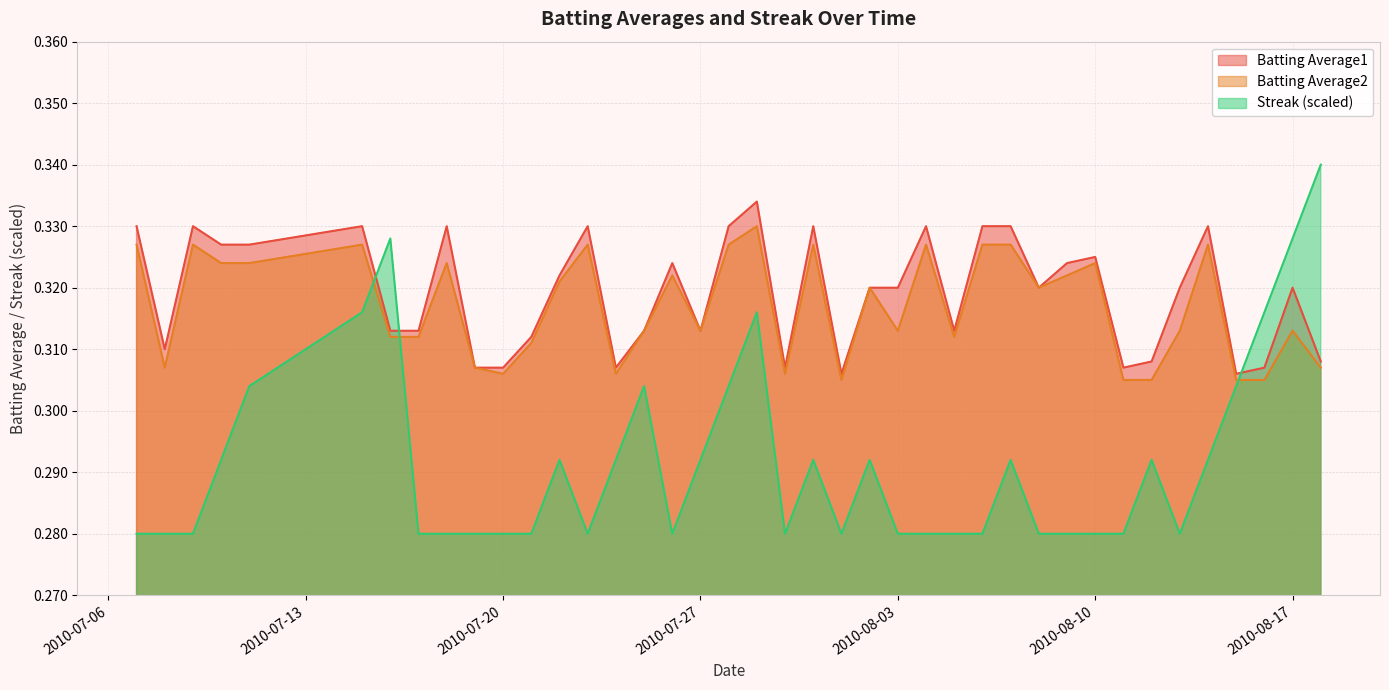

Reading left to right, transcribe all the data shown in this chart.

Batting Average1: 0.3	0.3	0.3	0.3	0.3	0.3	0.3	0.3	0.3	0.3	0.3	0.3	0.3	0.3	0.3	0.3	0.3	0.3	0.3	0.3	0.3	0.3	0.3	0.3	0.3	0.3	0.3	0.3	0.3	0.3	0.3	0.3	0.3	0.3	0.3	0.3	0.3	0.3	0.3	0.3
Batting Average2: 0.3	0.3	0.3	0.3	0.3	0.3	0.3	0.3	0.3	0.3	0.3	0.3	0.3	0.3	0.3	0.3	0.3	0.3	0.3	0.3	0.3	0.3	0.3	0.3	0.3	0.3	0.3	0.3	0.3	0.3	0.3	0.3	0.3	0.3	0.3	0.3	0.3	0.3	0.3	0.3
Streak: 0.3	0.3	0.3	0.3	0.3	0.3	0.3	0.3	0.3	0.3	0.3	0.3	0.3	0.3	0.3	0.3	0.3	0.3	0.3	0.3	0.3	0.3	0.3	0.3	0.3	0.3	0.3	0.3	0.3	0.3	0.3	0.3	0.3	0.3	0.3	0.3	0.3	0.3	0.3	0.3